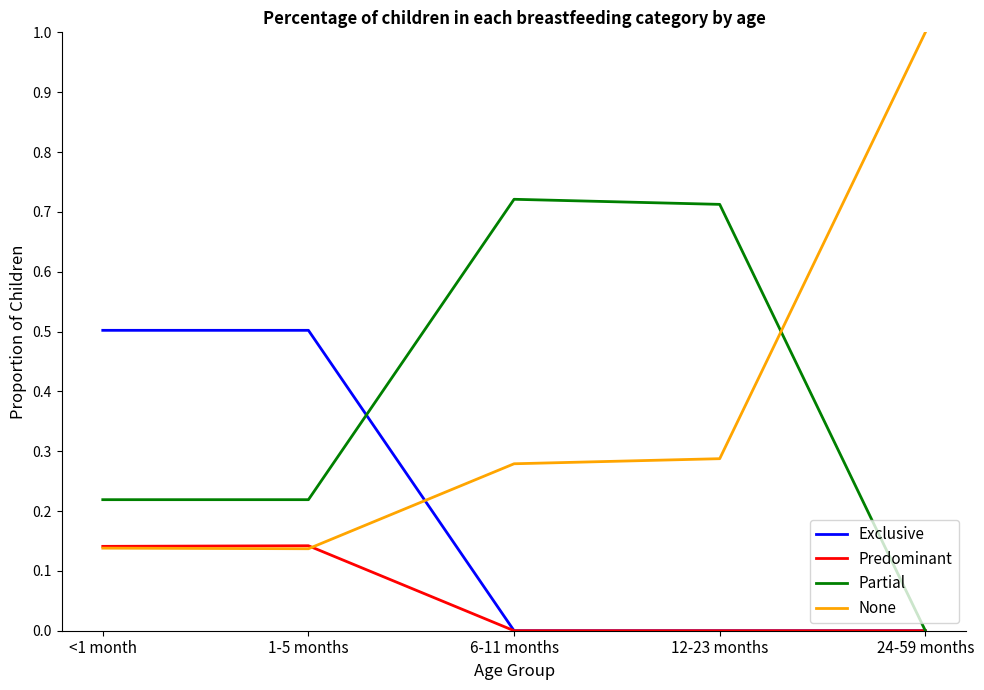

Which series has the widest spread of values?

None